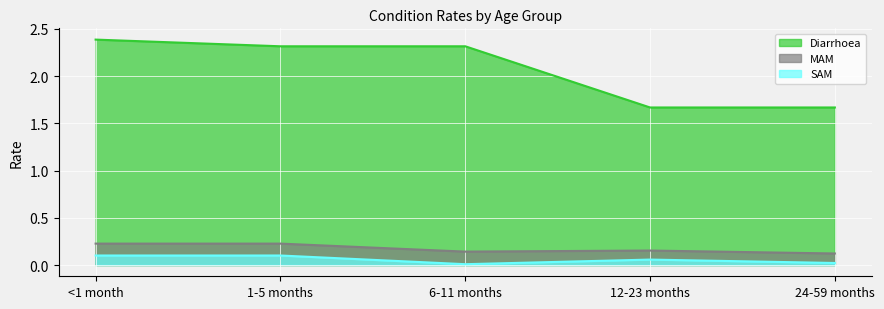

The value of SAM at 12-23 months is 0.1. True or false?

False